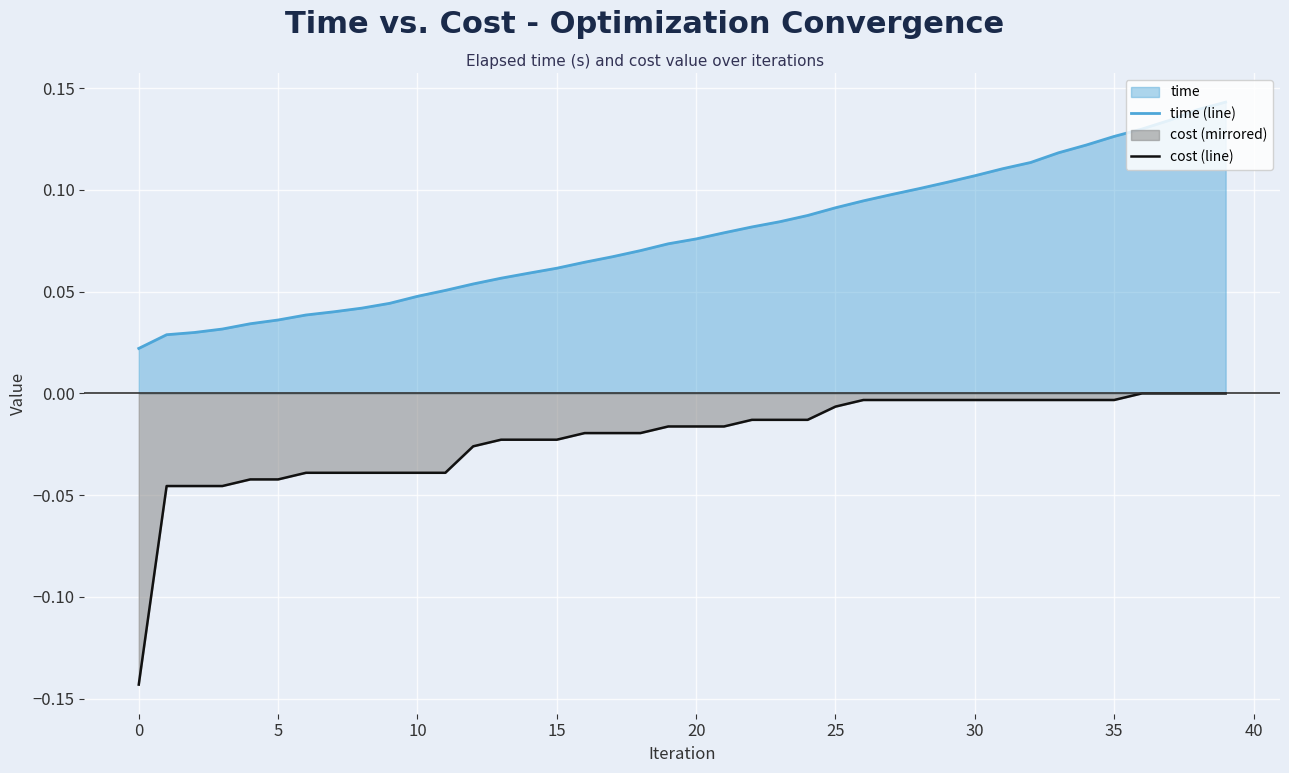

Where is cost (line) nearest to the value 0?

36